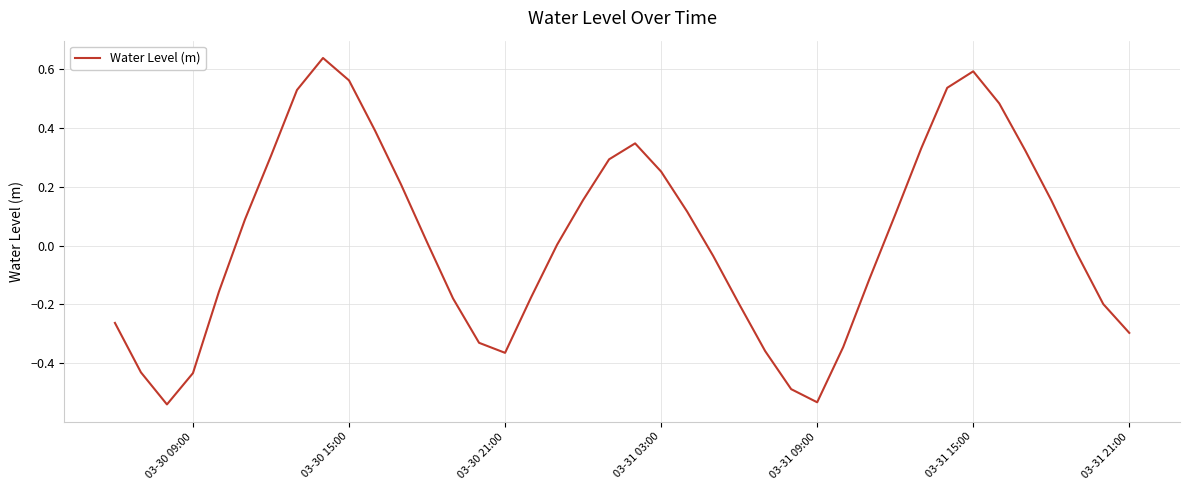

Is this an area chart (filled region under the line)?

No